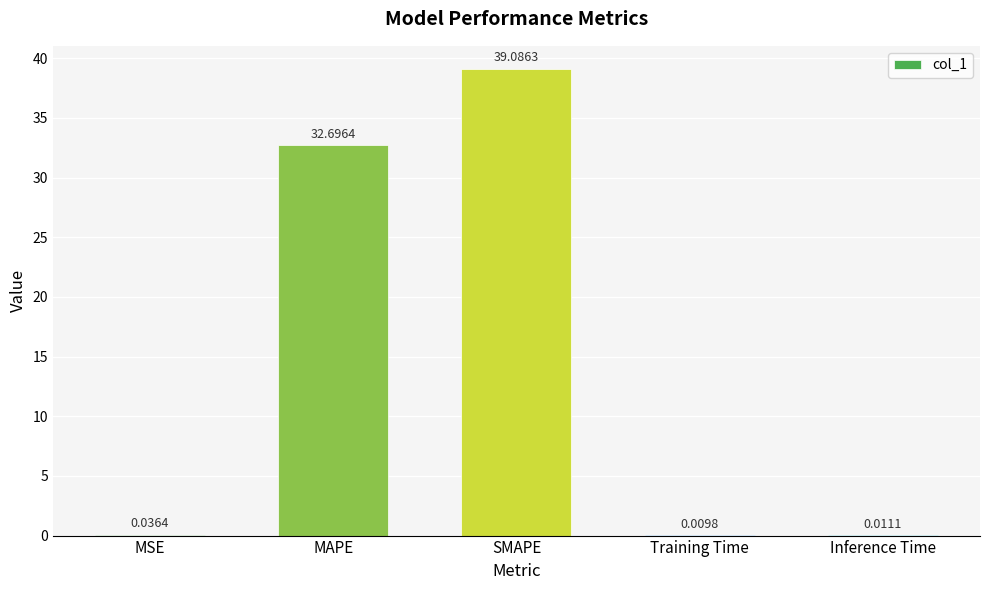

Between MSE and Inference Time, which is larger?

MSE